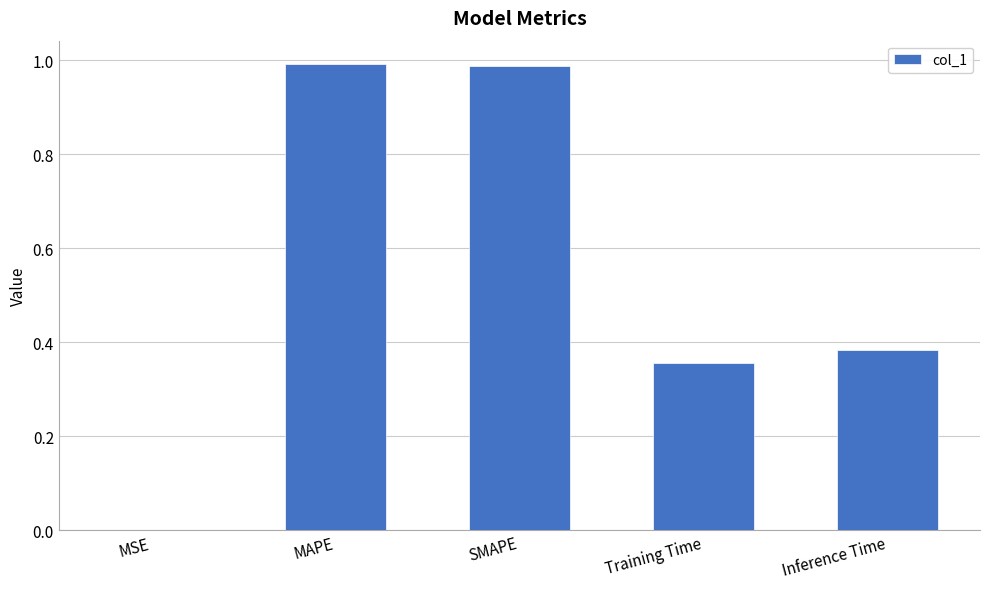

Does the chart contain stacked bars?

No